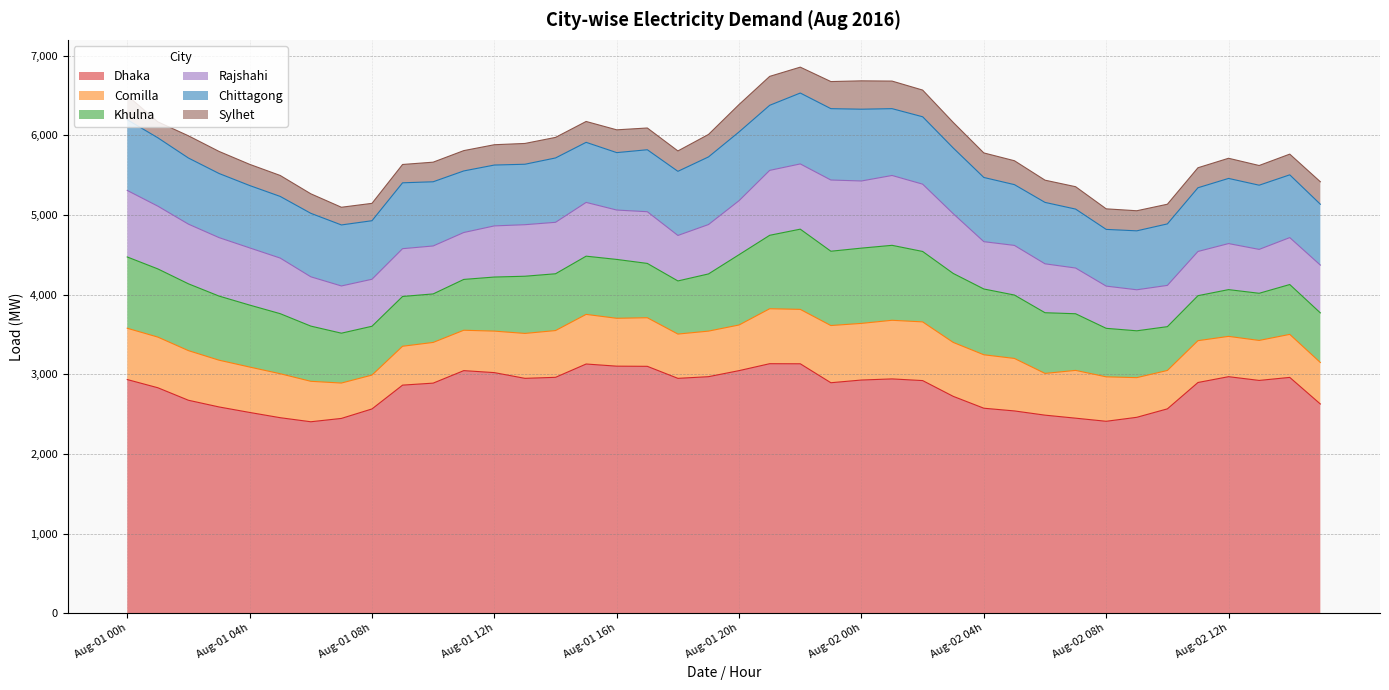

The Sylhet series shows 253 at 36. True or false?

True